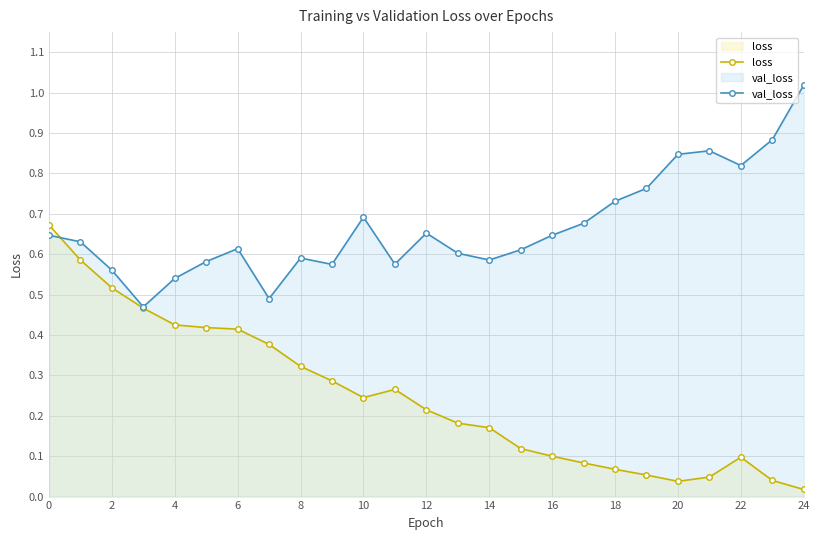

In val_loss, how many points are higher than both neighbors (excluding endpoints)?

5